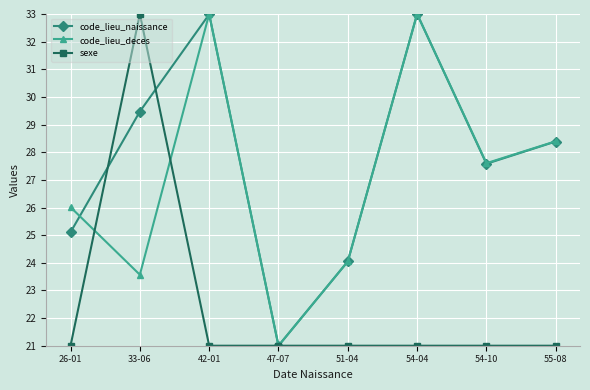

The value of code_lieu_naissance at 26-01 is 34.1. True or false?

False